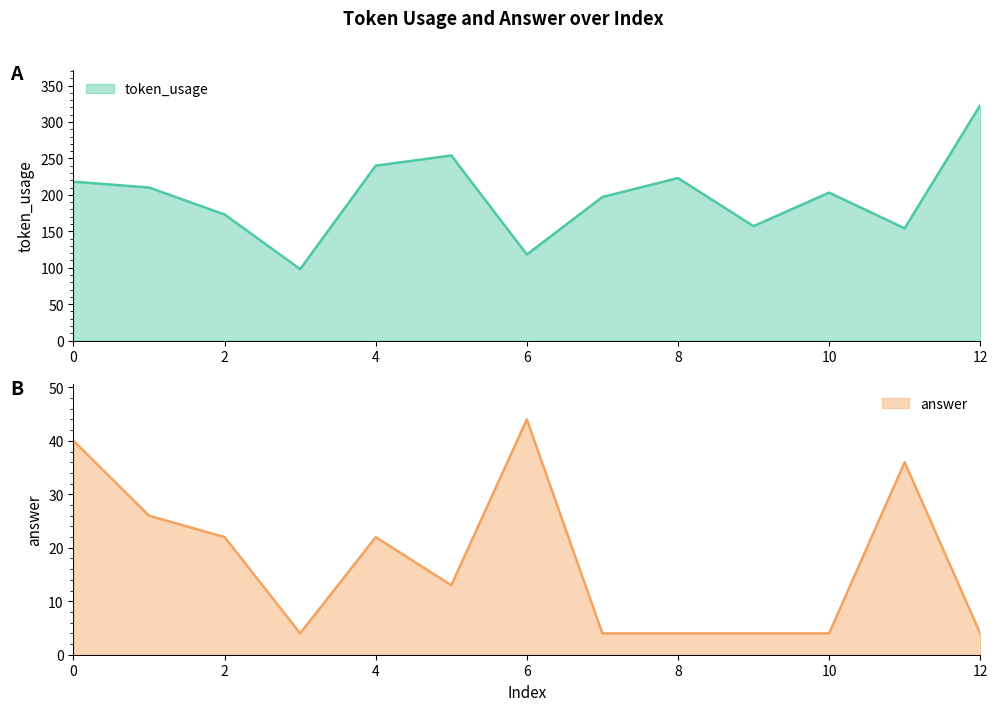

What is the minimum value shown in the chart?

4